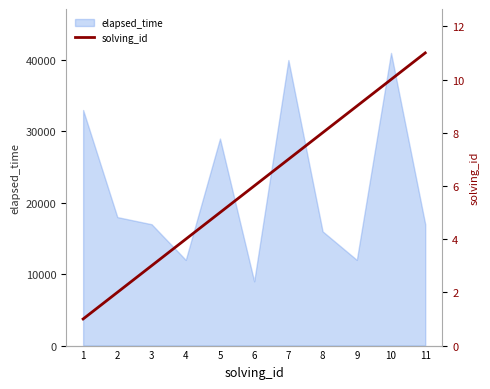

What is the lowest value of the elapsed_time series?

9000